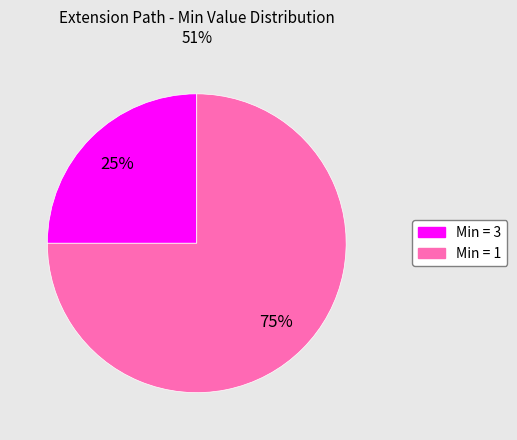

Is there any slice that represents more than half of the pie?

Yes